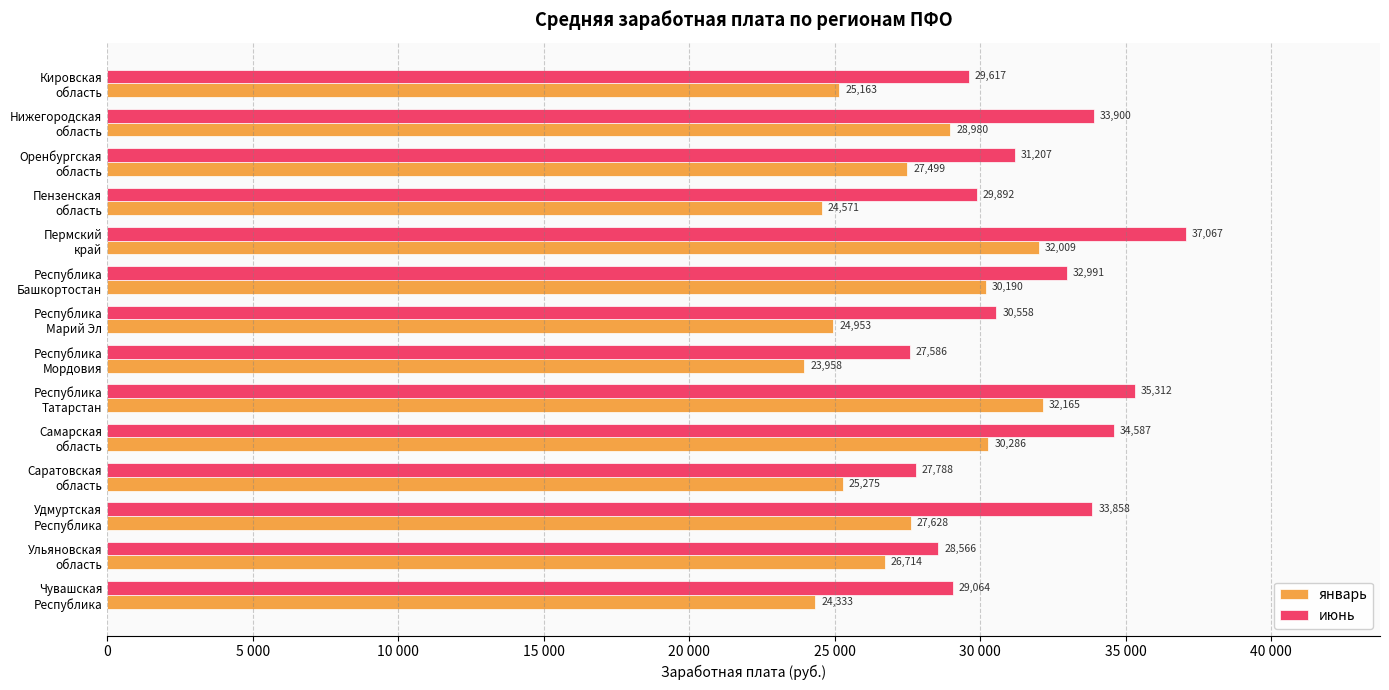

At how many categories does at least one series exceed 32549?

6